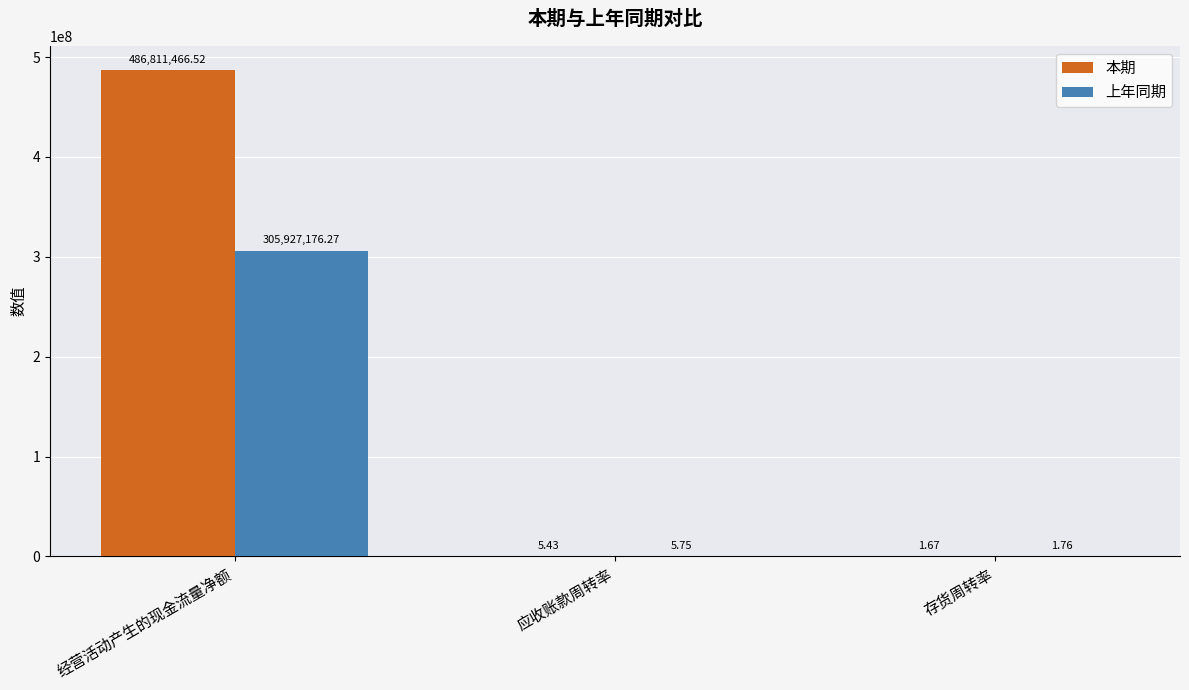

Where does the 本期 series first go above 5?

经营活动产生的现金流量净额